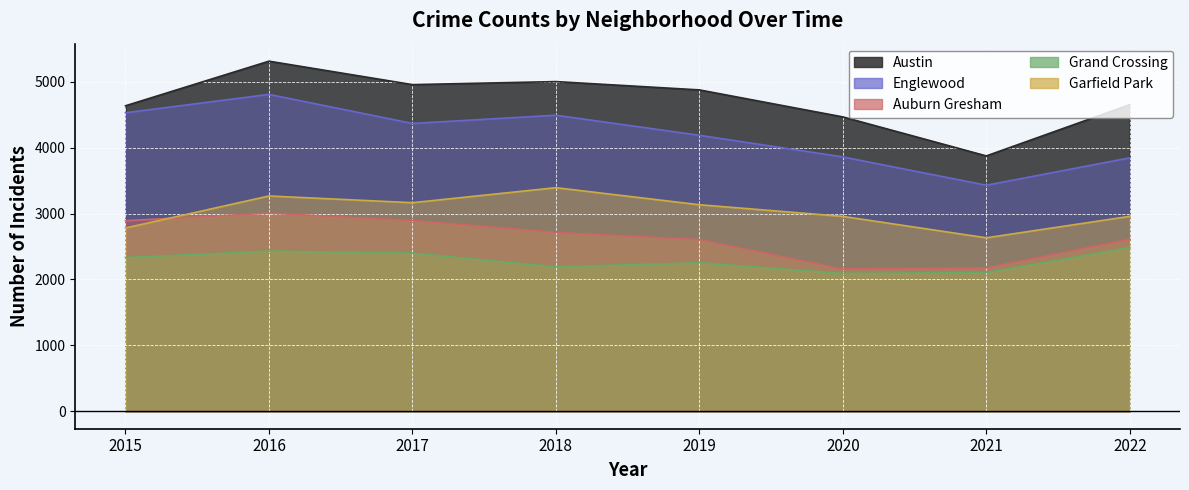

What is the value of the Austin point at the 4th from the left?

5003